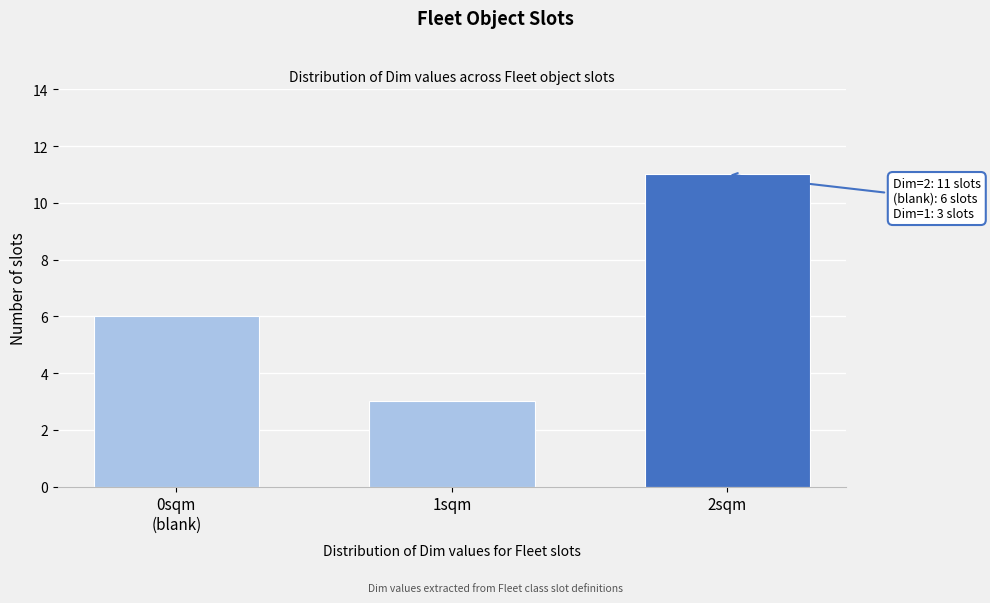

Reading right to left, extract all data points from this chart.

11	3	6